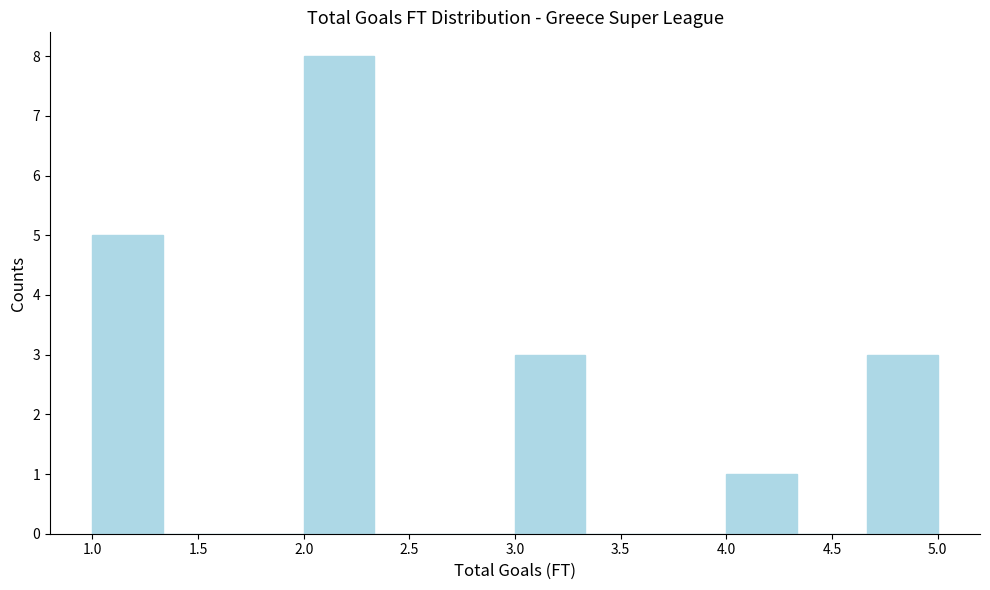

What is the height of the bar covering 1.00 to 1.35 on the x-axis? Neither the bar edges nor the heights are printed on the chart, so give them approximately, as read against the axes.

5